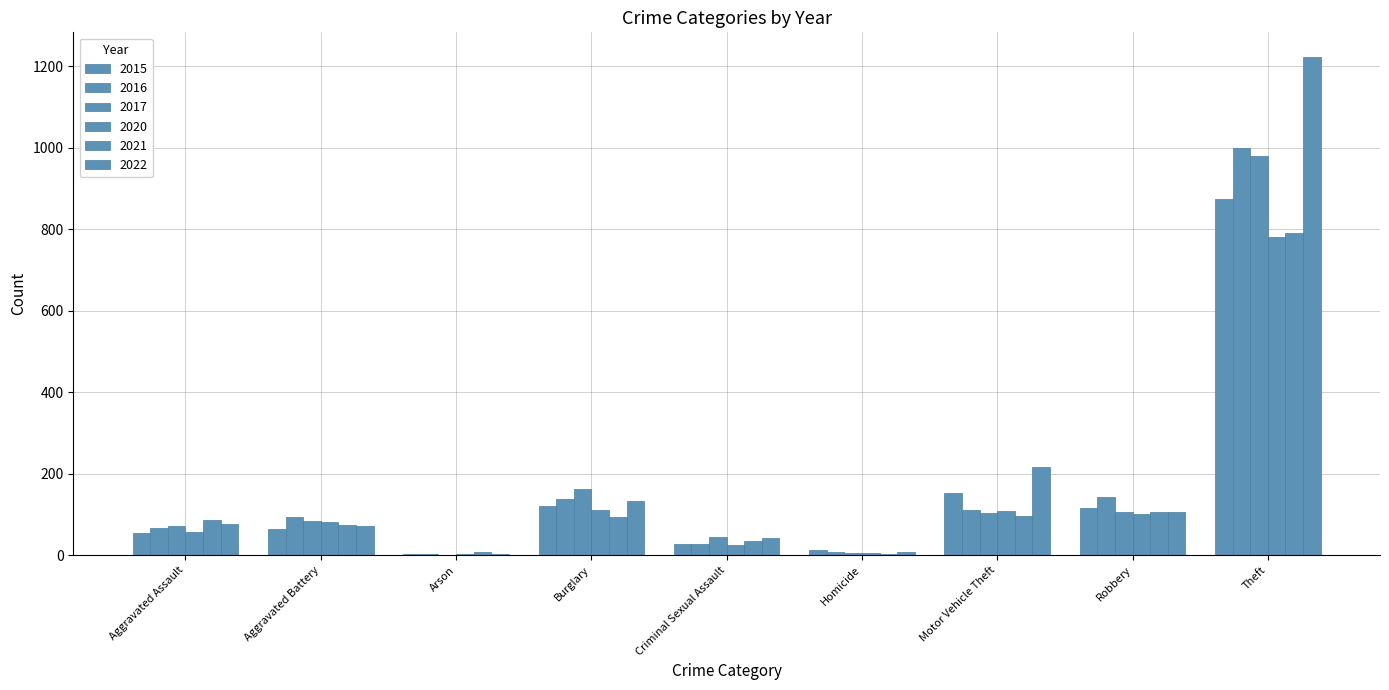

What position from the left is Burglary?

4